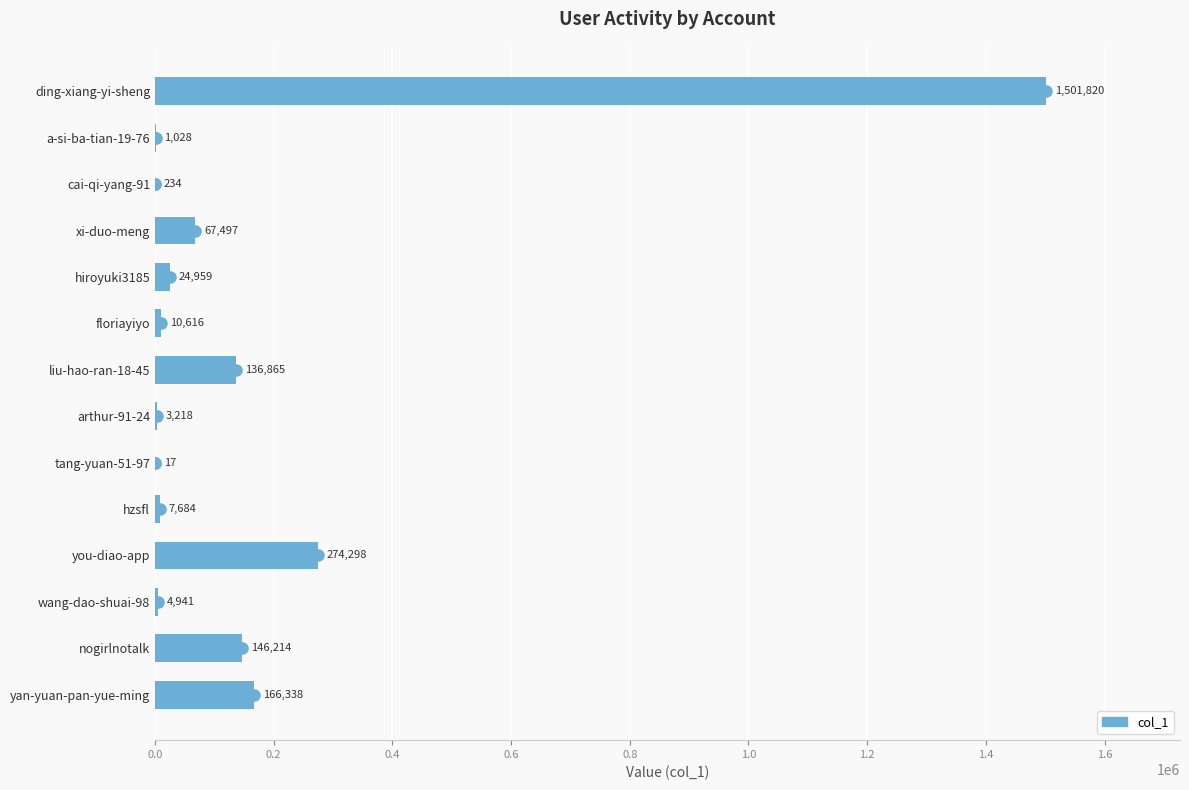

Are the bars horizontal?

Yes